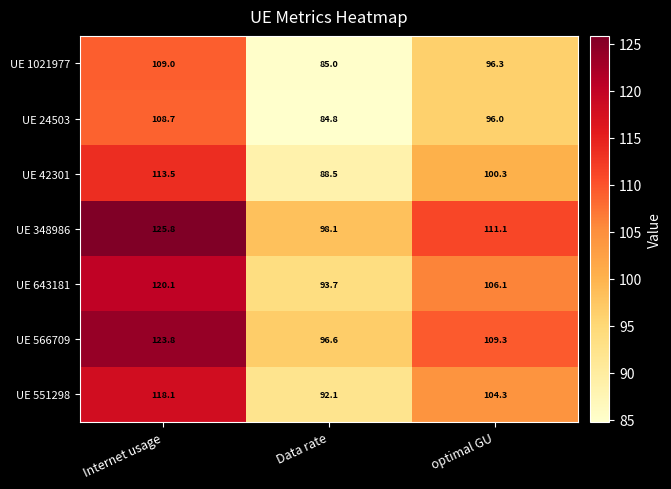

What is the spread (max minus min) of values at Internet usage?

17.1